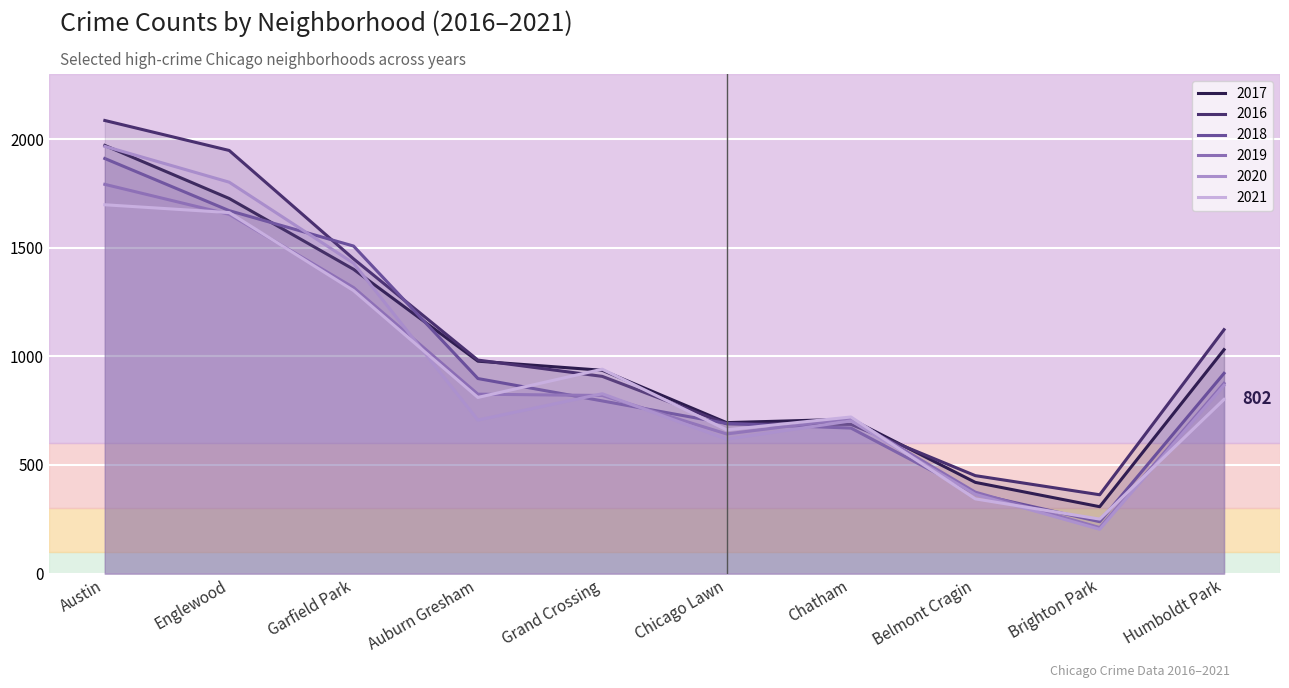

At which label is 2017 closest to 1139?

Humboldt Park